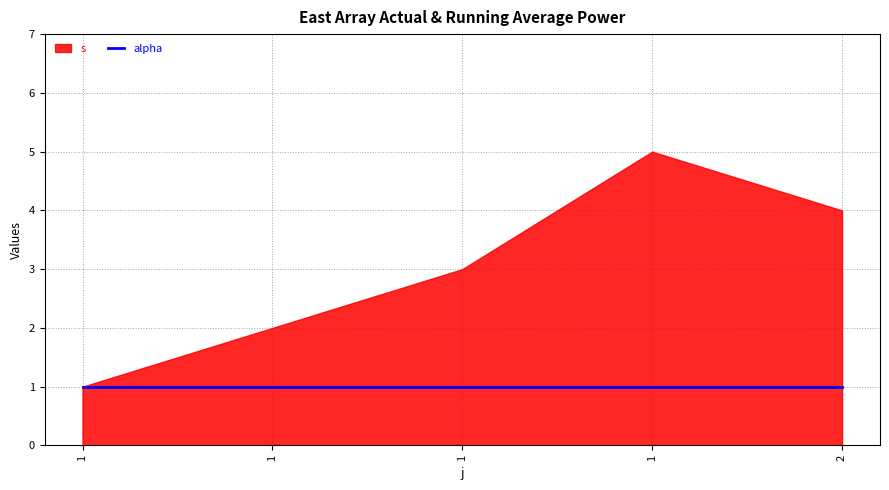

What is the sum of all s values?

15